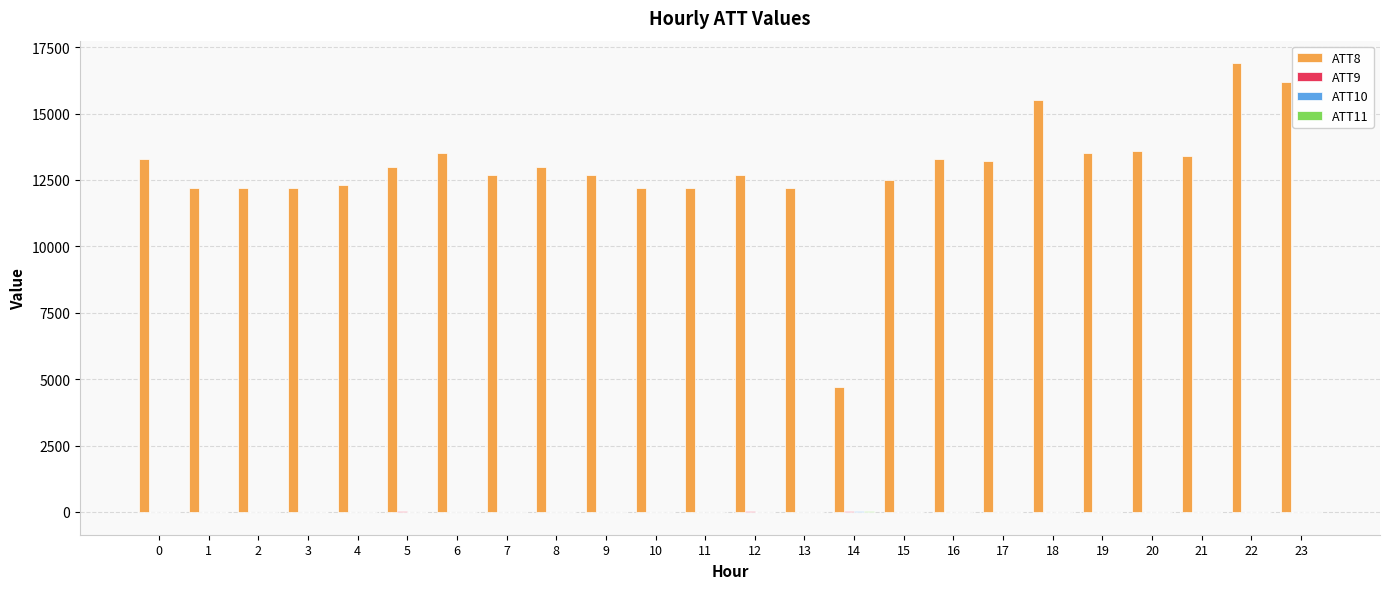

Which series has the largest total across all categories?

ATT8